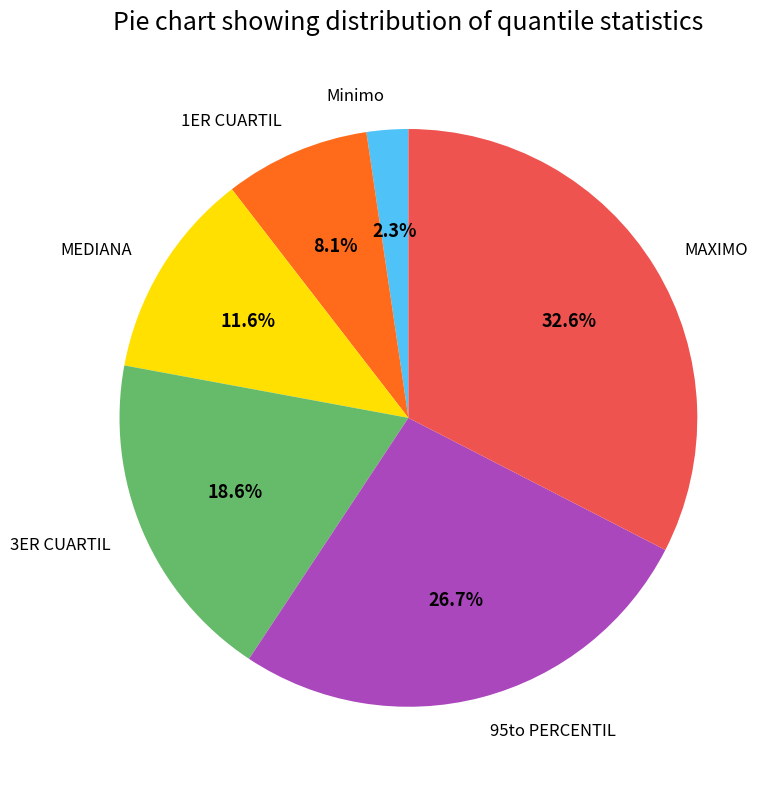

Count the number of slices in the pie.

6